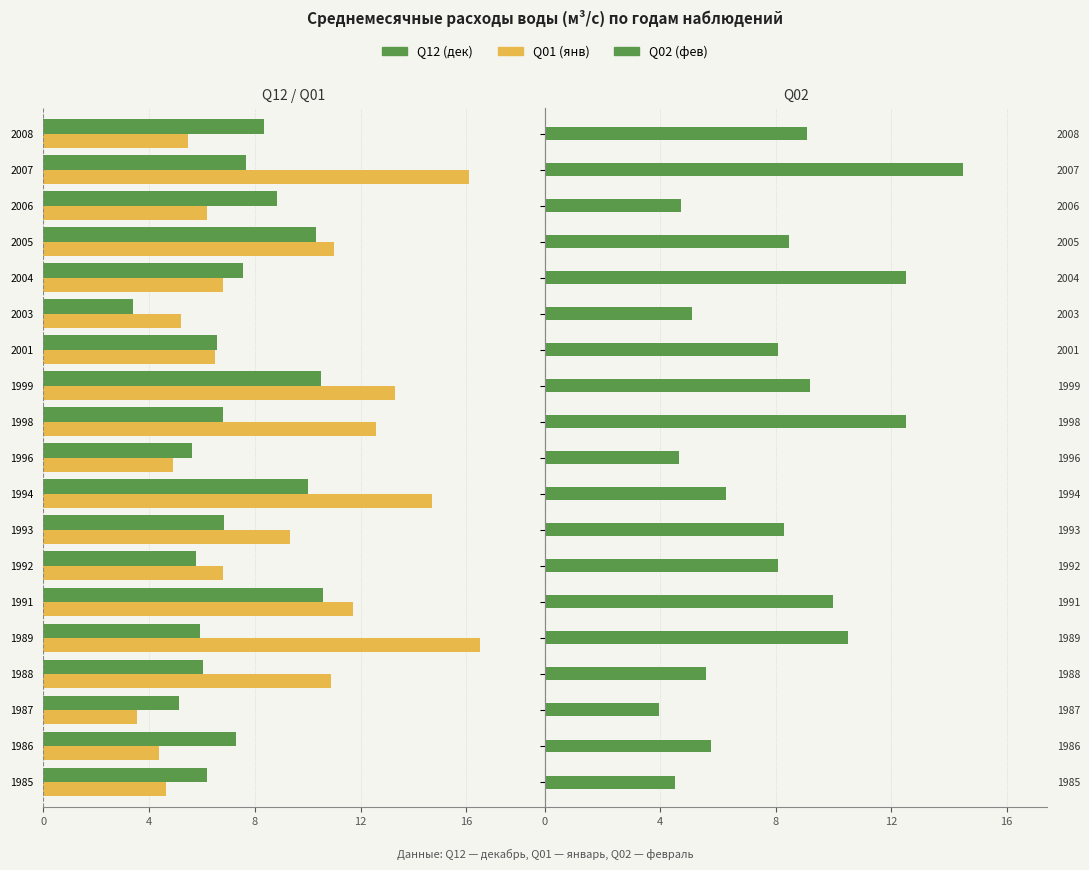

Does the chart contain any negative values?

Yes